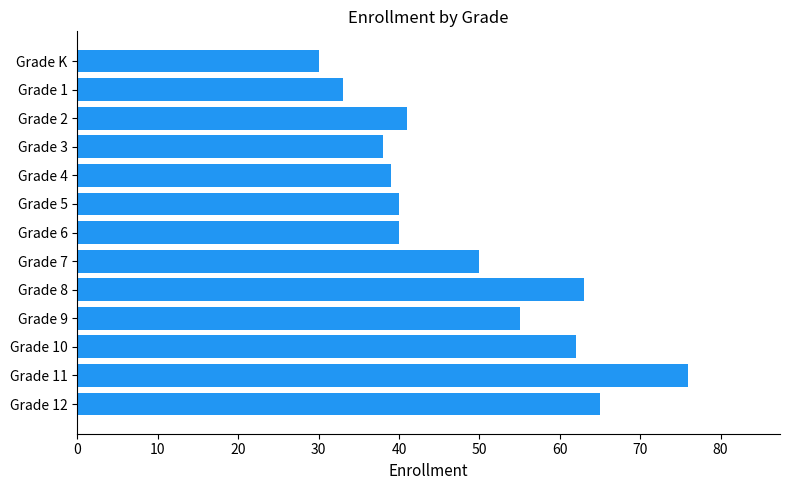

Is it true that the value at Grade 10 is 28?

False